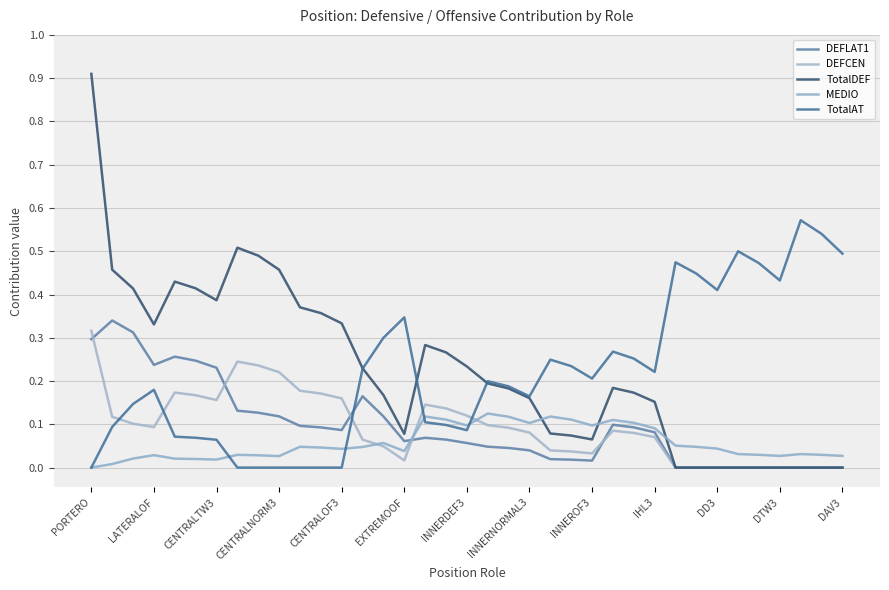

Count the number of data series in this chart.

5